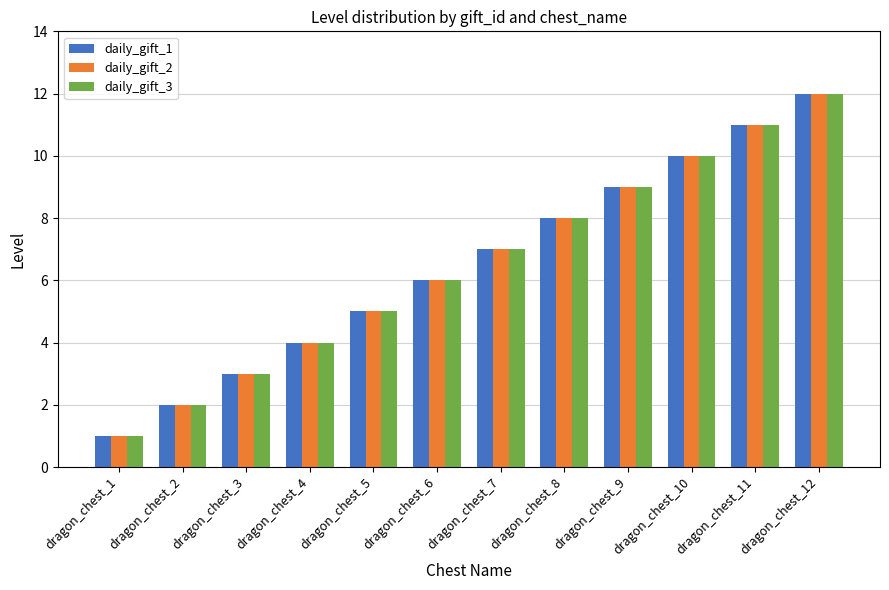

How many values in the daily_gift_1 series are below 7?

6